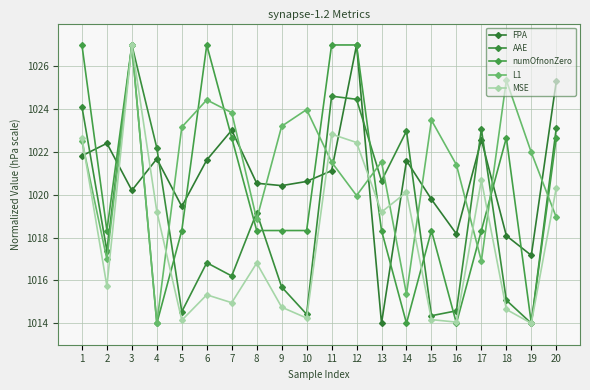

Where is the first local maximum for MSE?

3